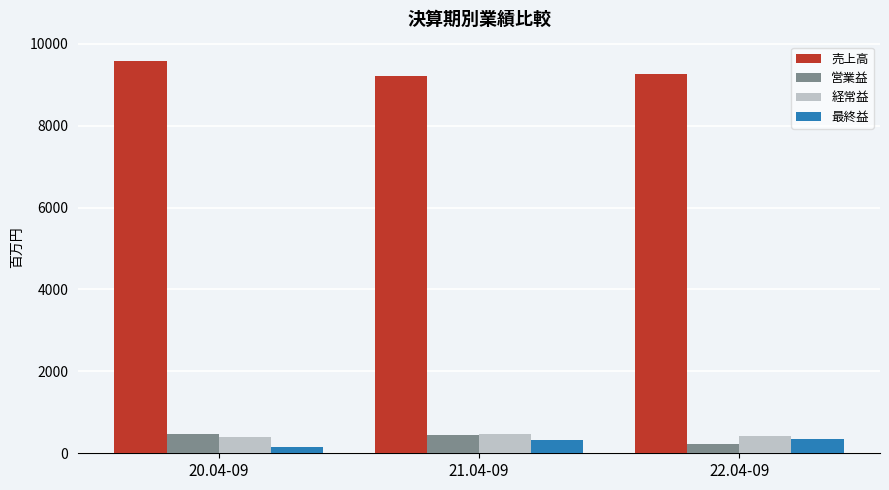

How many groups of bars are there?

3